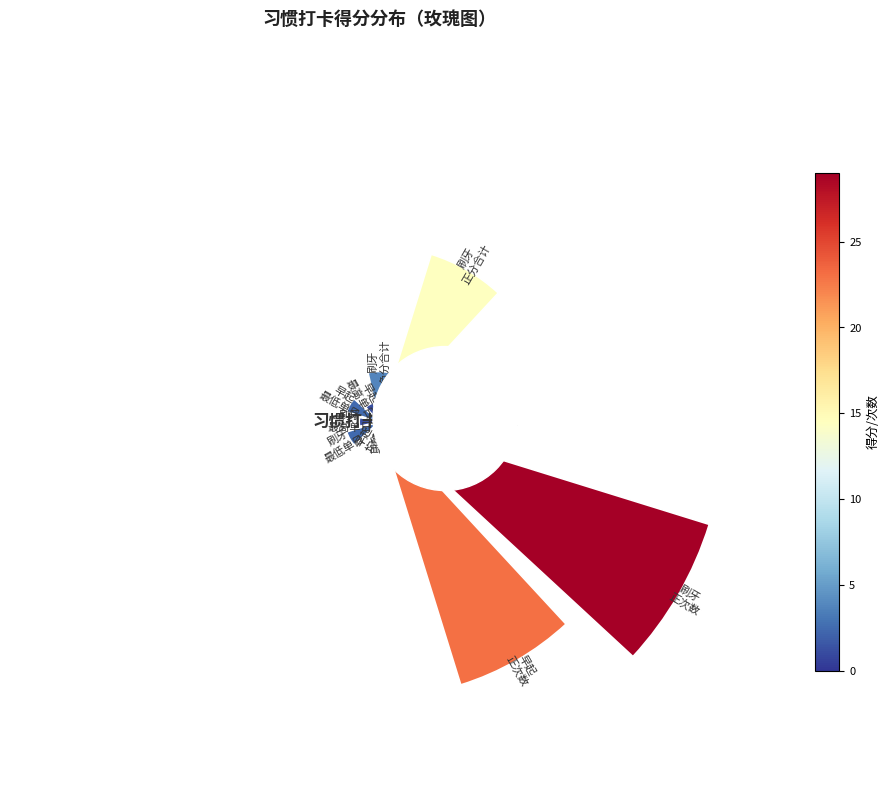

How many slices are in this pie chart?

12